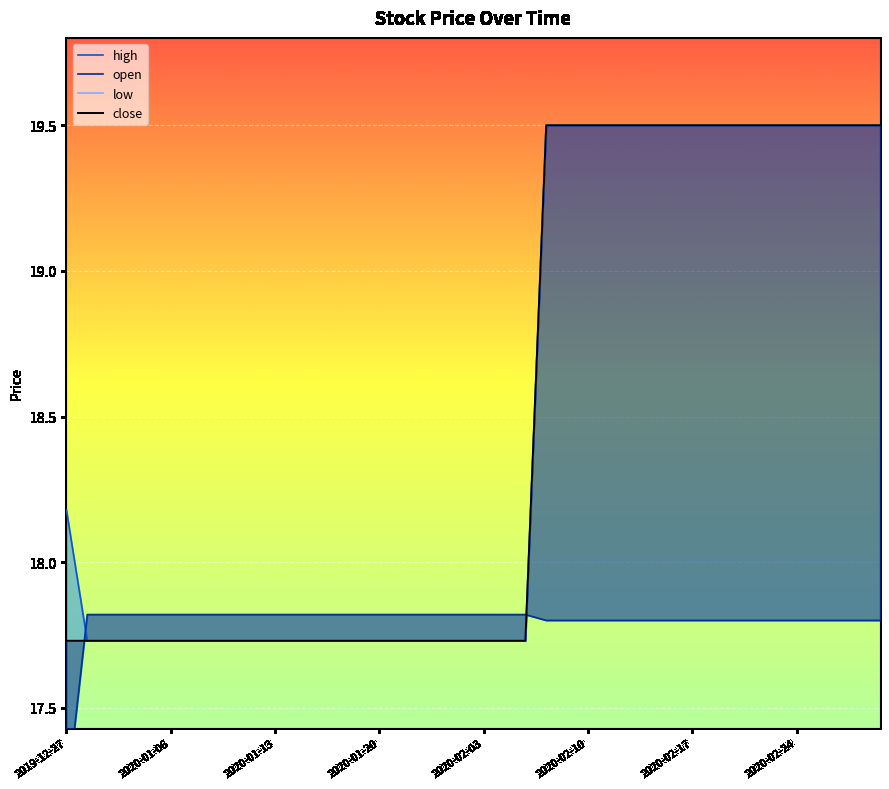

Count the number of data series in this chart.

4